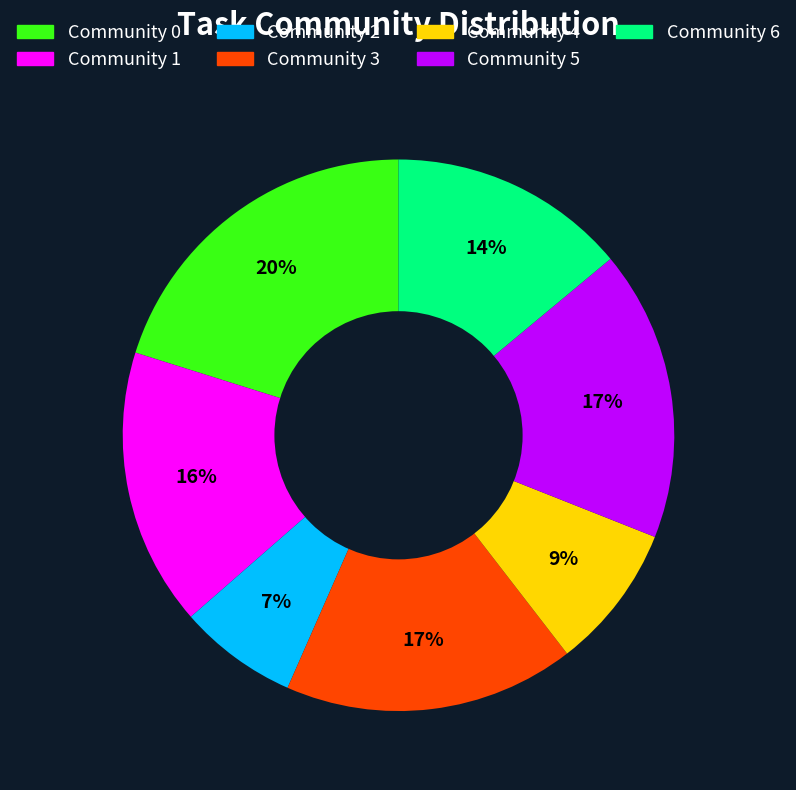

To the nearest percent, what is the difference between the largest and smallest slice percentages?

13%